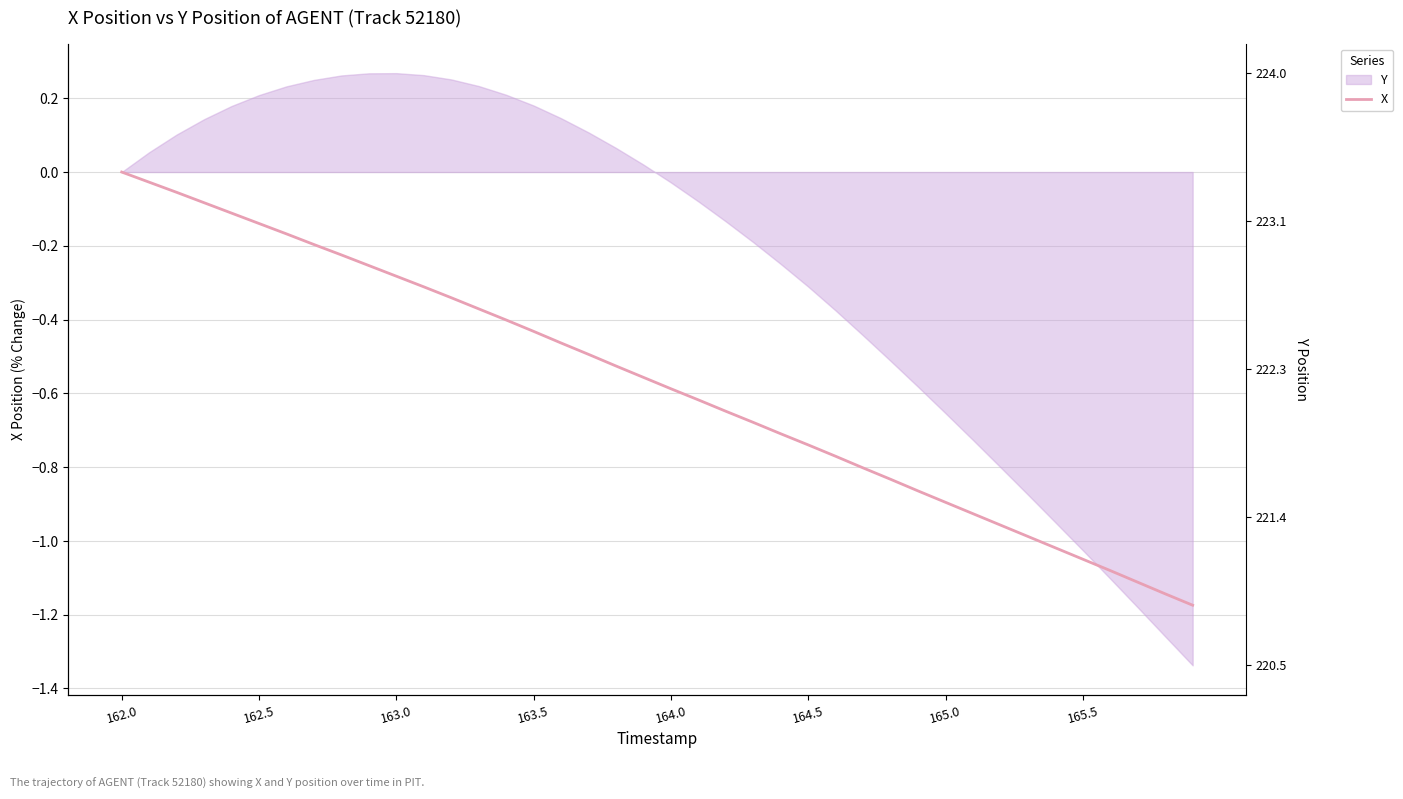

The X series shows -0.6 at 164.0. True or false?

True